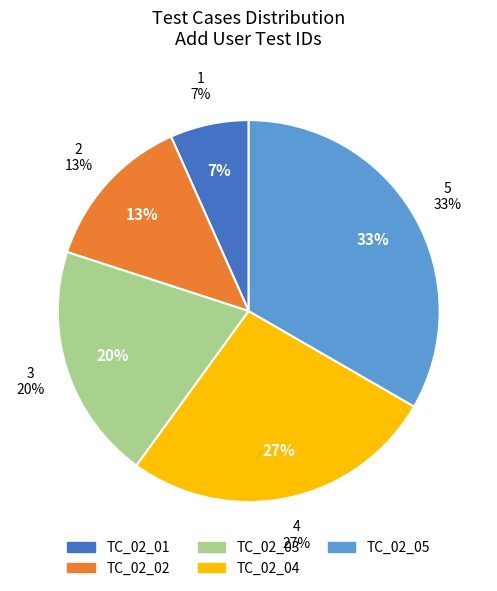

Which category has the biggest portion of the pie?

TC_02_05